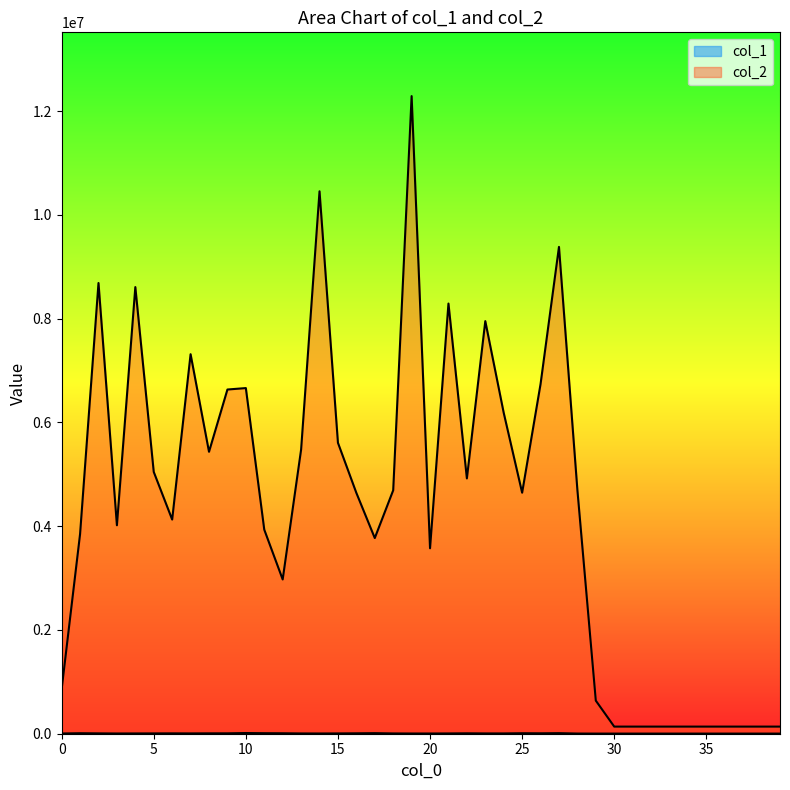

Is it true that col_2 equals 14025928 at 4?

False